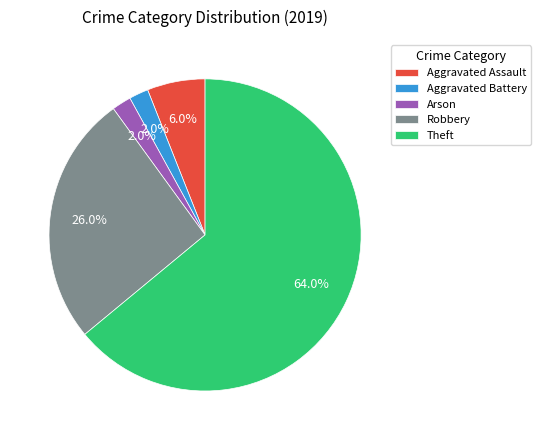

Which category has the biggest portion of the pie?

Theft